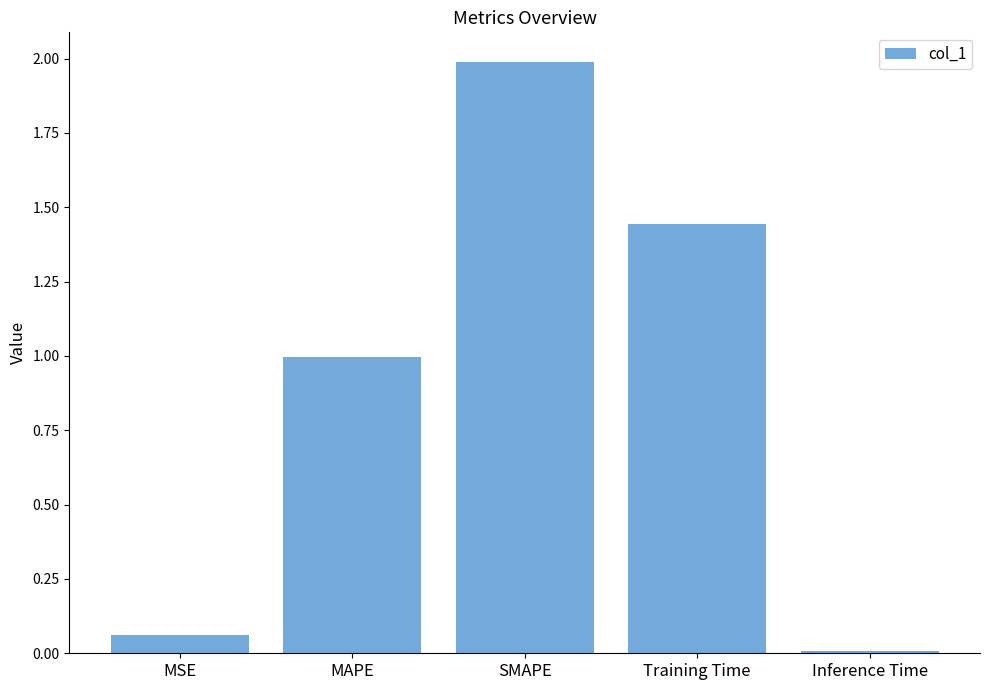

At which label is the value closest to 0?

Inference Time